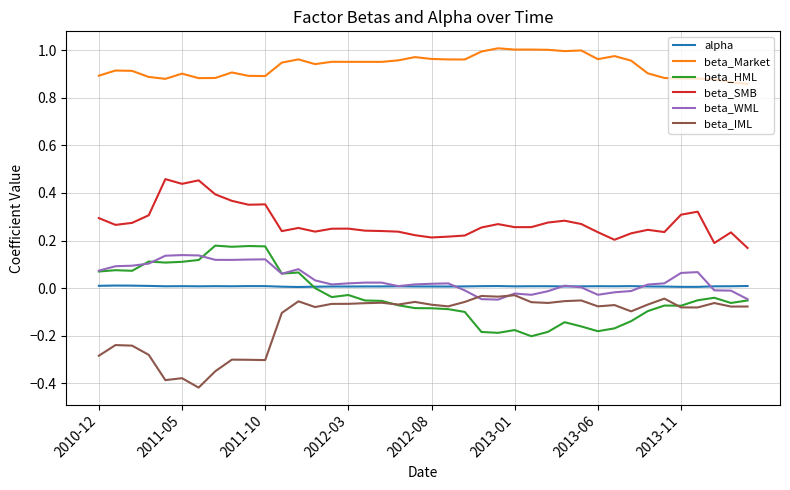

True or false: beta_SMB and alpha cross at least once.

False